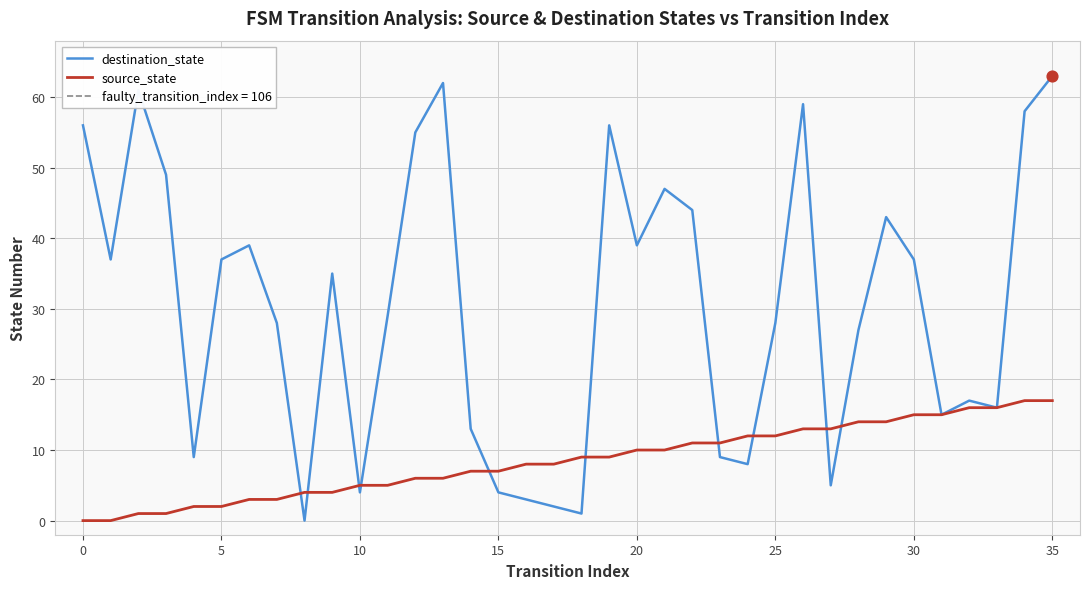

Which series reaches the minimum Y coordinate?

destination_state